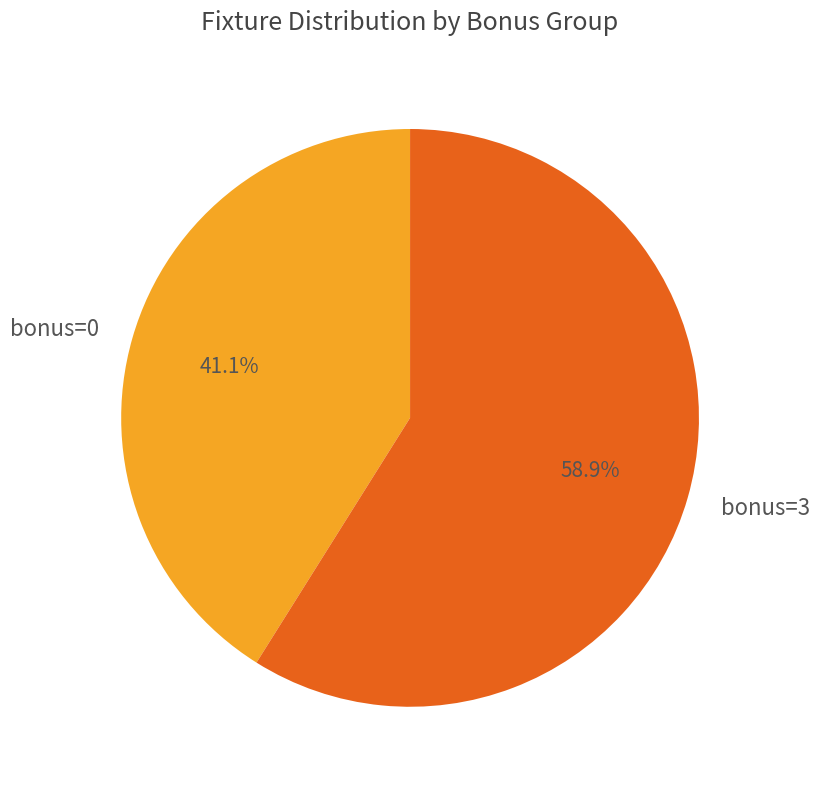

Rank the categories by value from highest to lowest.

bonus=3, bonus=0